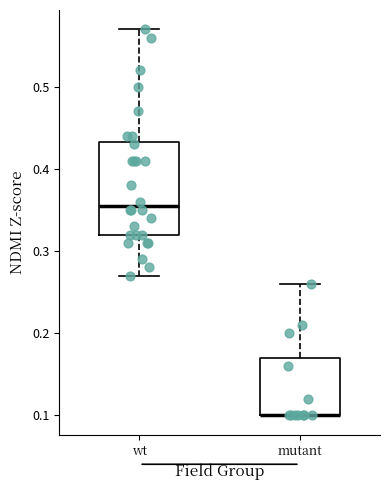

Reading left to right, read every box against the y-axis: the position of its median line, the range the box covers, and the ends of its whiskers. The values are not printed on the chart, so give them approximately, as read against the axis.

wt: median 0.36, box 0.32 to 0.43, whiskers 0.27 to 0.57
mutant: median 0.10 (drawn on the box's lower edge), box 0.10 to 0.17, whiskers 0.10 to 0.26